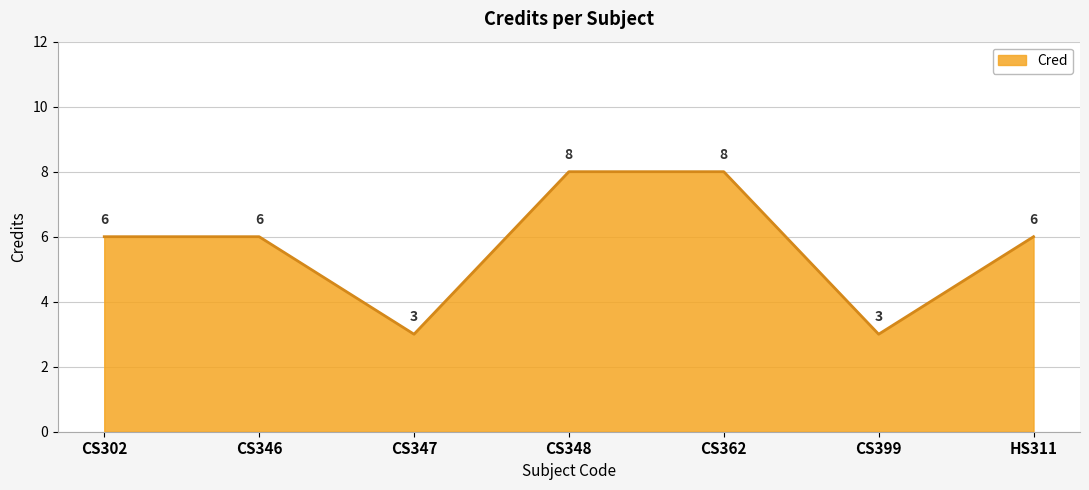

What is the difference between the maximum and minimum values?

5